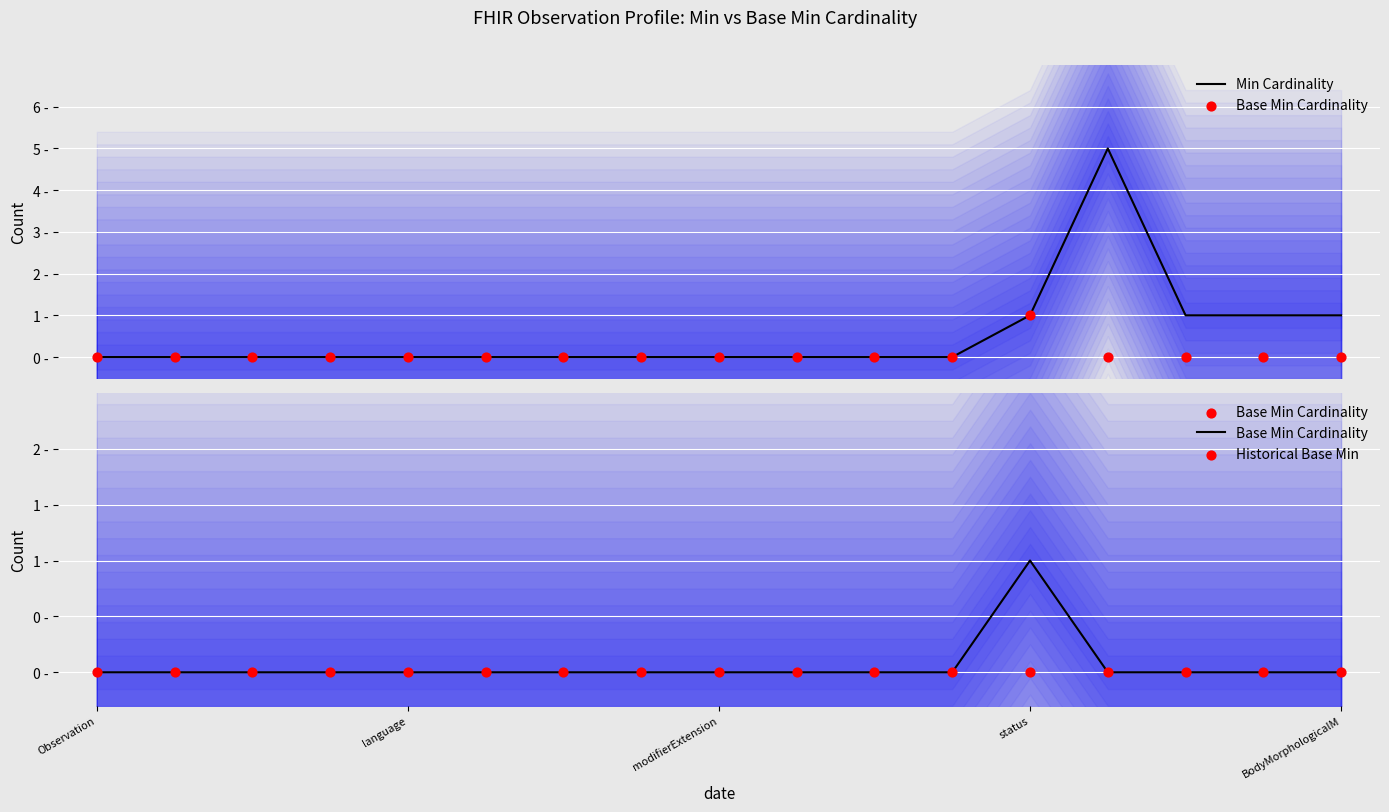

Which series contains the lowest Y value?

Min Cardinality